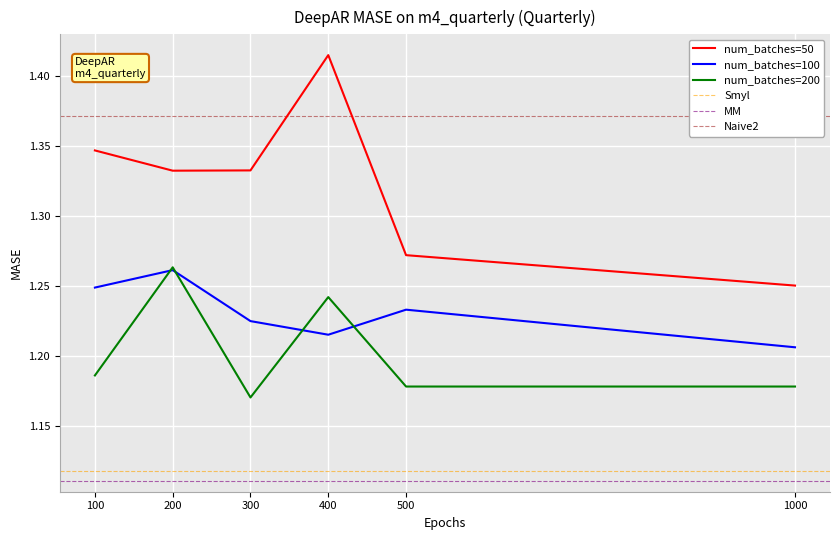

What is the difference between the highest and lowest values at 1000?

0.1